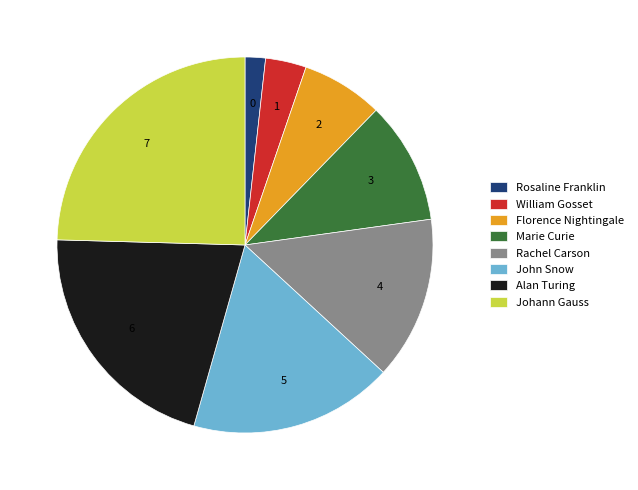

How many slices are in this pie chart?

8